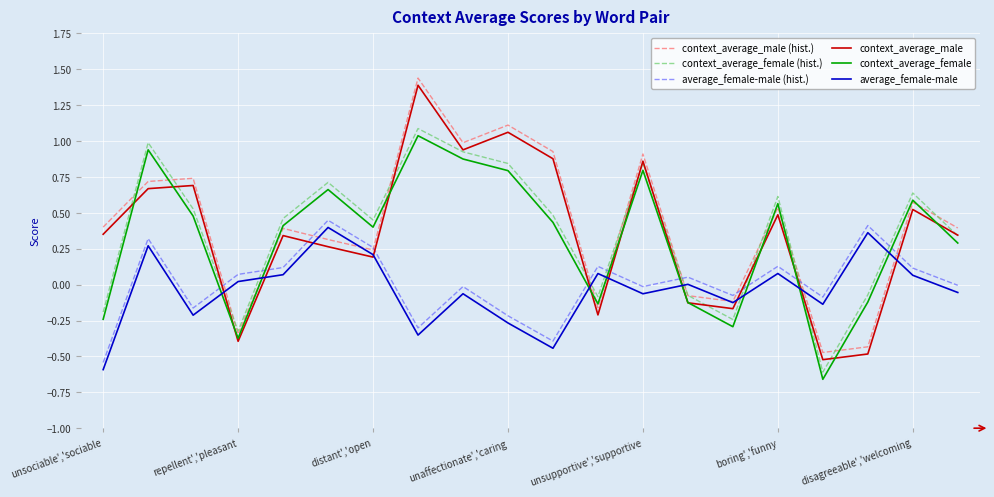

After their last crossing, which series has the higher values: context_average_male (hist.) or average_female-male?

context_average_male (hist.)